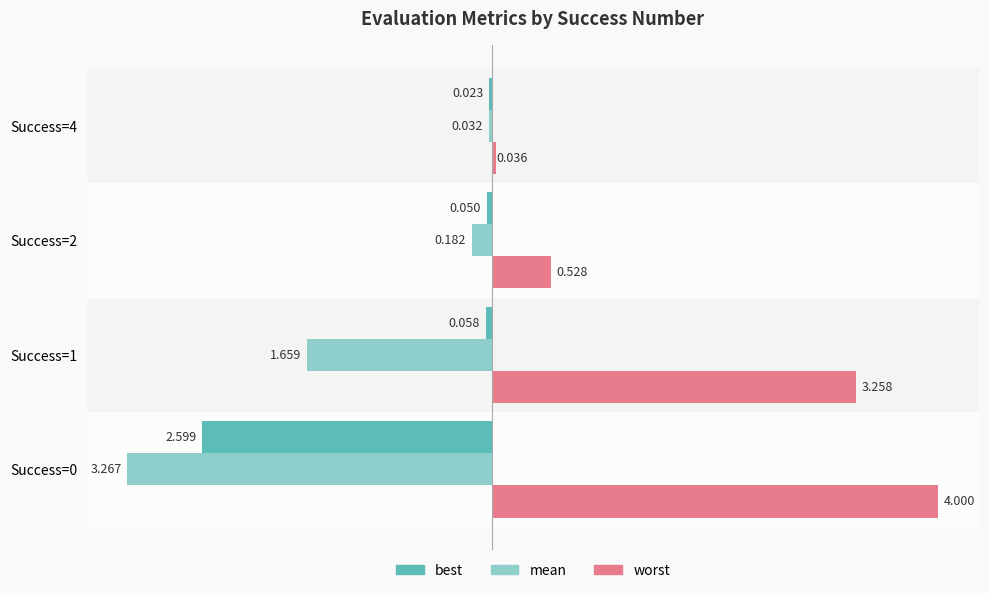

Which series has the largest total across all categories?

worst